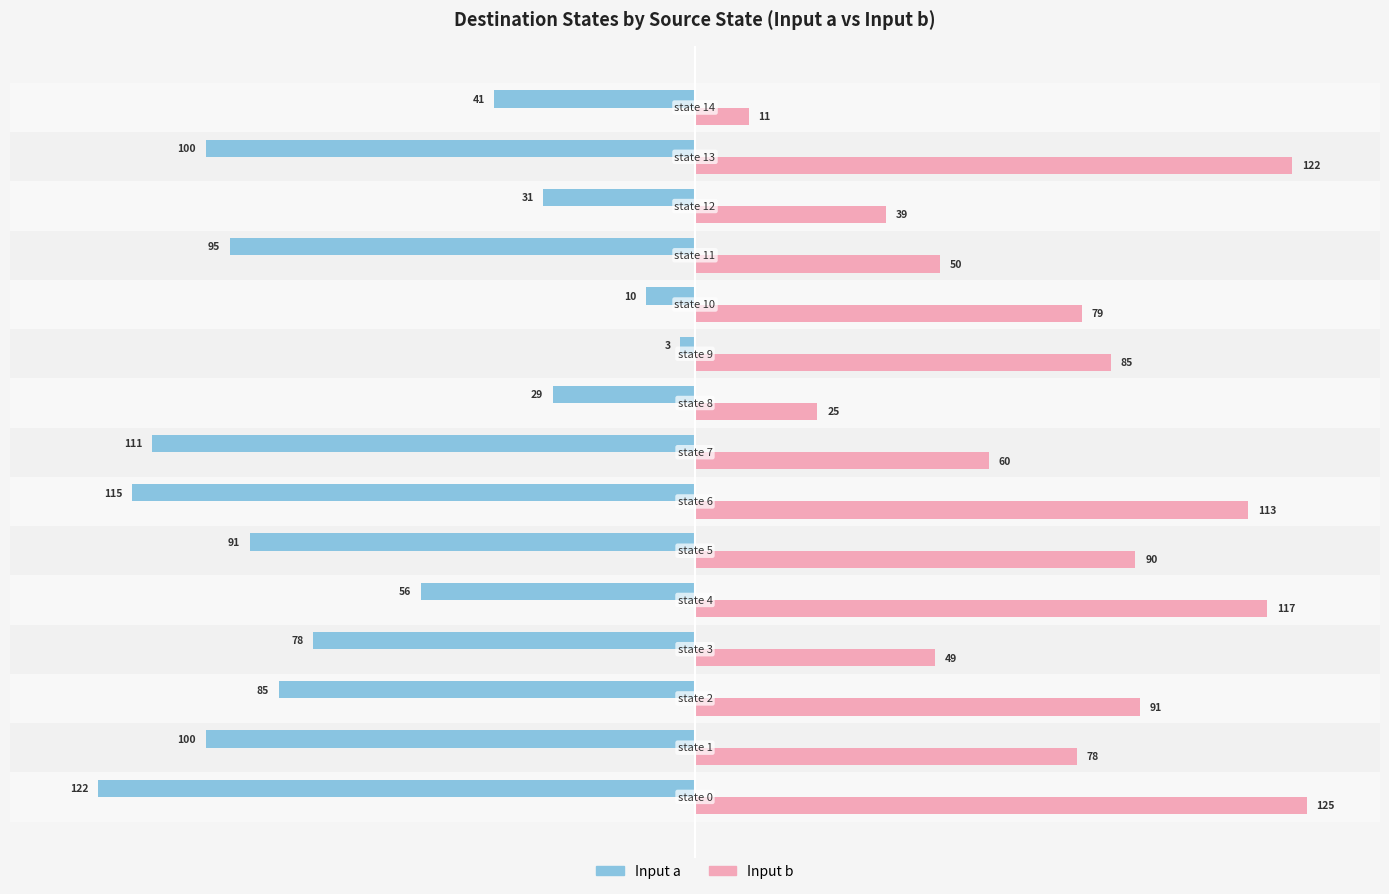

What is the smallest value displayed?

-122